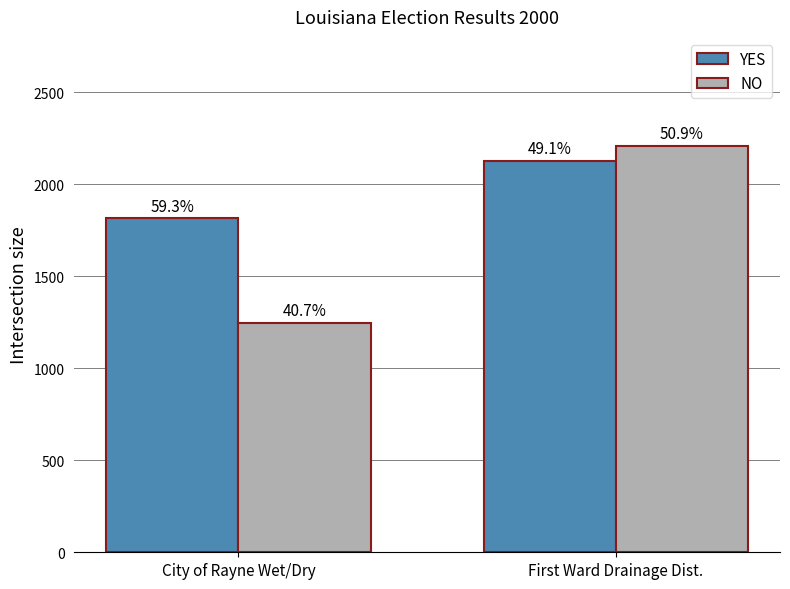

What are all the series names shown in the legend?

YES, NO